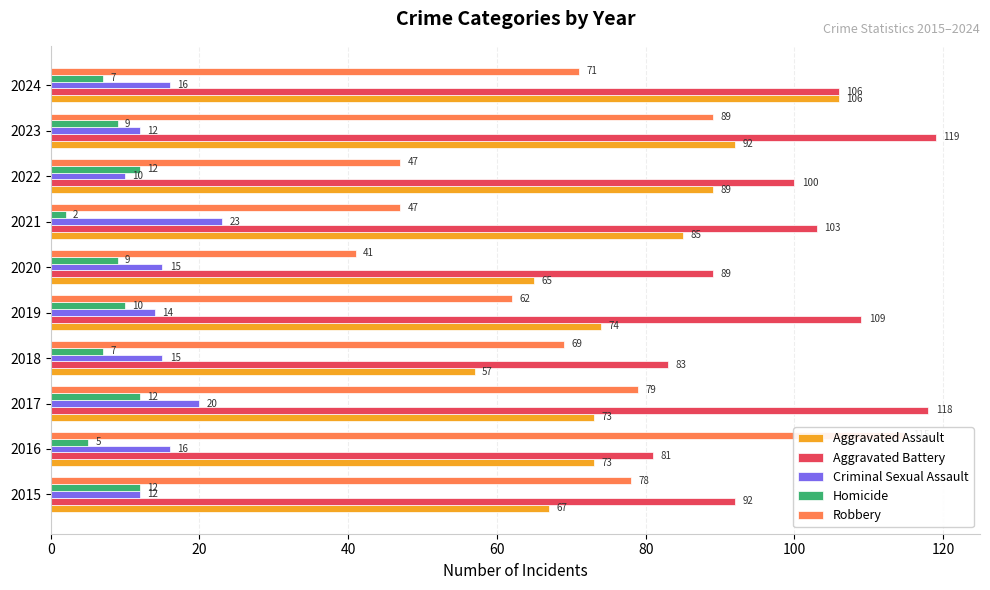

The Aggravated Assault series shows 102 at 2020. True or false?

False